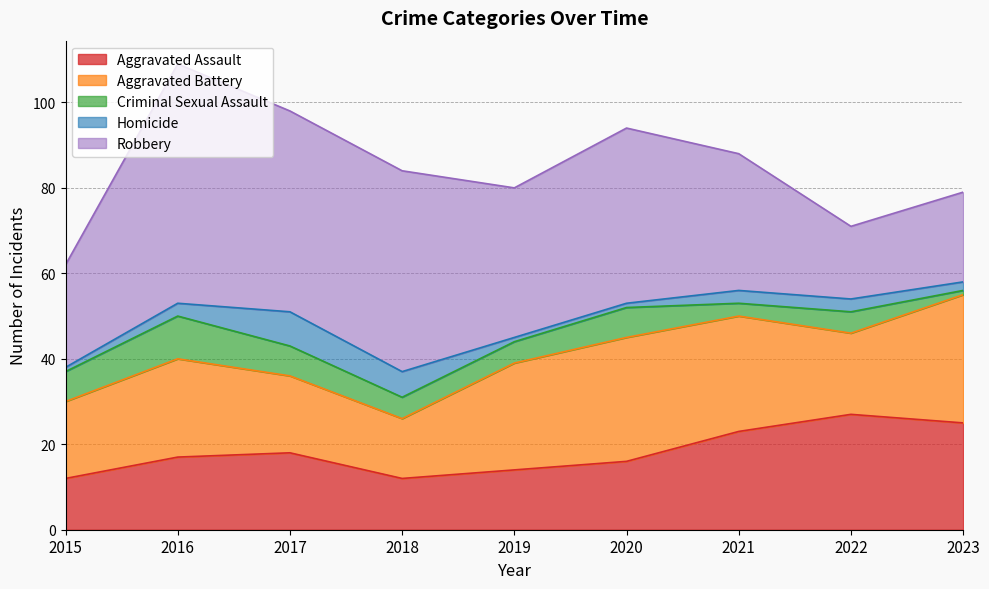

Reading right to left, list all the values displayed in this chart.

Aggravated Assault: 2023=25	2022=27	2021=23	2020=16	2019=14	2018=12	2017=18	2016=17	2015=12
Aggravated Battery: 2023=30	2022=19	2021=27	2020=29	2019=25	2018=14	2017=18	2016=23	2015=18
Criminal Sexual Assault: 2023=1	2022=5	2021=3	2020=7	2019=5	2018=5	2017=7	2016=10	2015=7
Homicide: 2023=2	2022=3	2021=3	2020=1	2019=1	2018=6	2017=8	2016=3	2015=1
Robbery: 2023=21	2022=17	2021=32	2020=41	2019=35	2018=47	2017=47	2016=56	2015=24